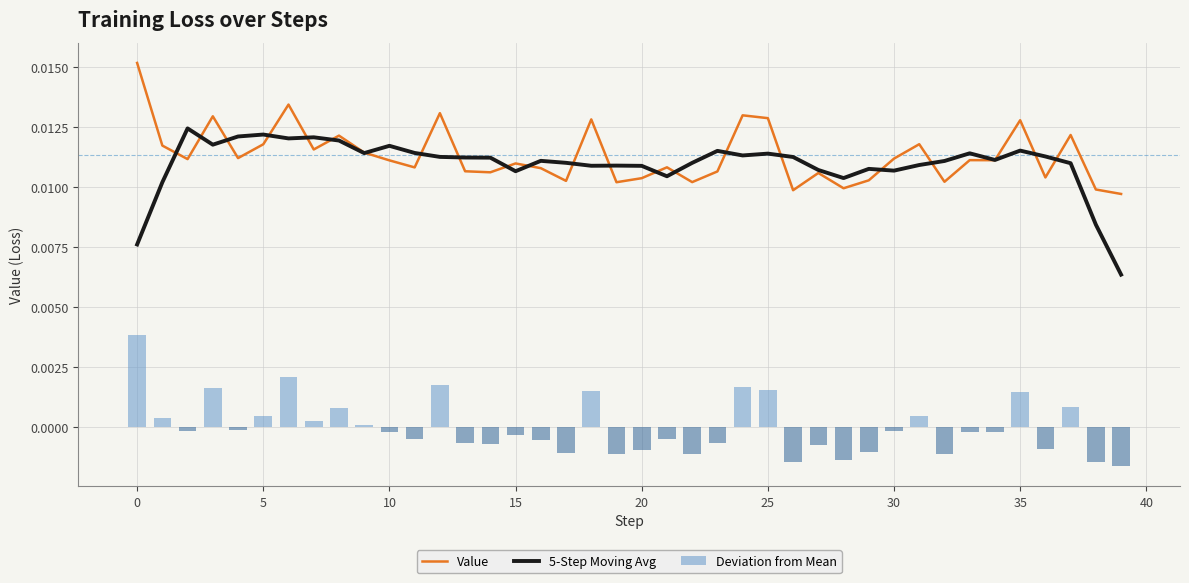

Which series has the largest total across all categories?

Value